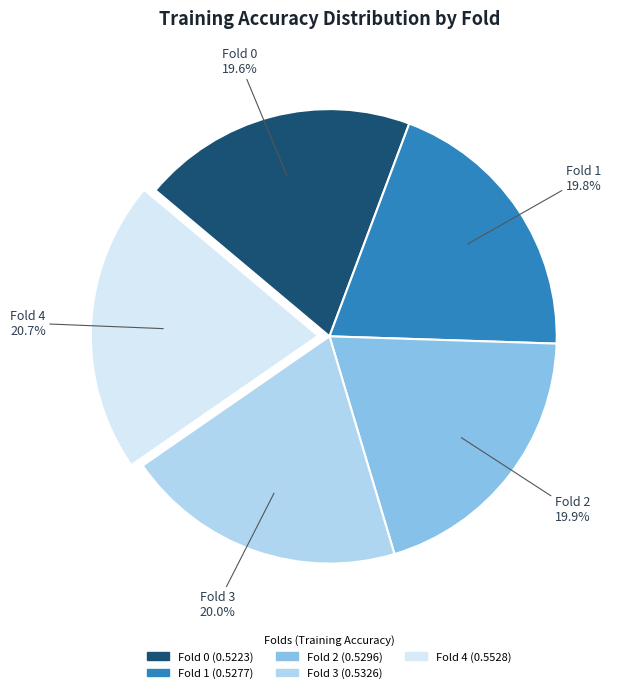

To the nearest percent, what portion does Fold 3 represent?

20%